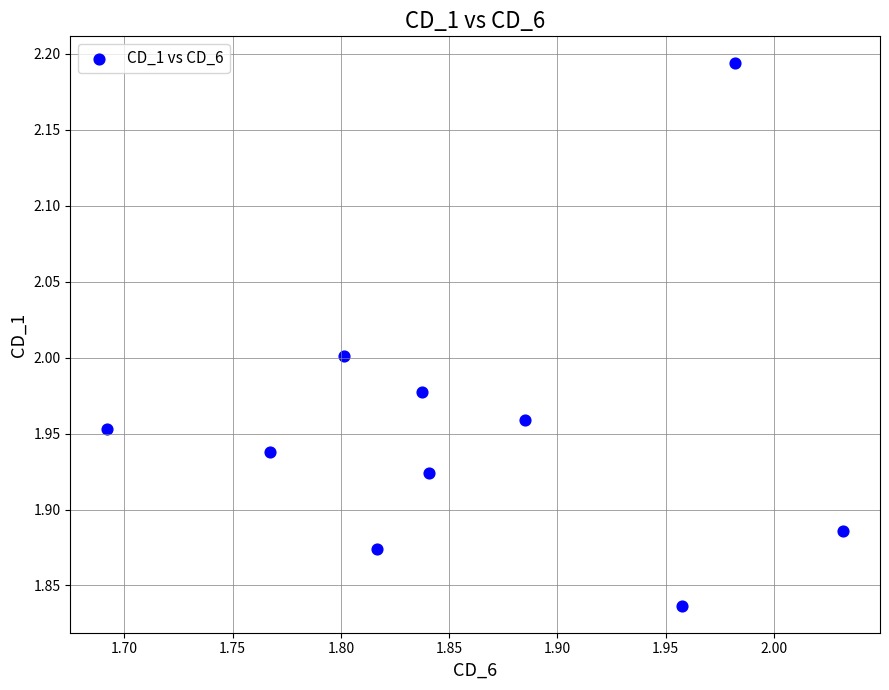

What is the range of X values (max minus min)?

0.3